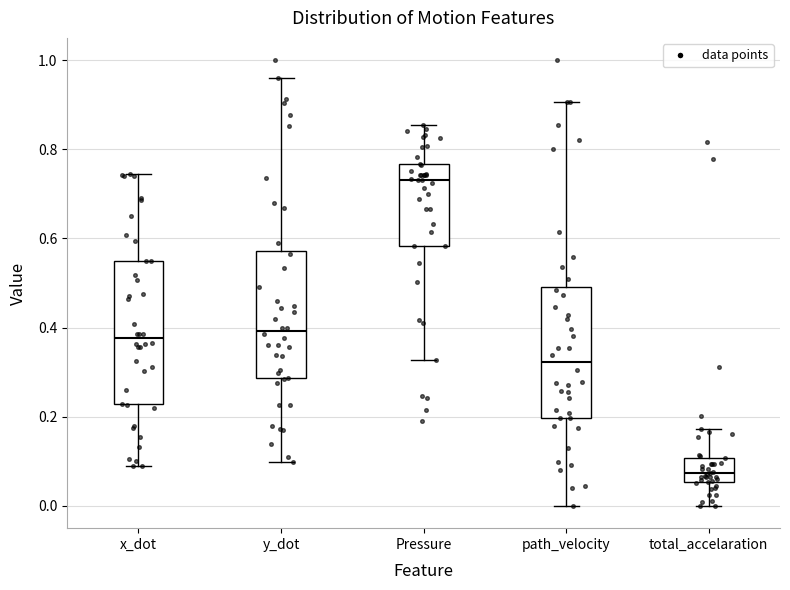

Reading left to right, read every box against the y-axis: the position of its median line, the range the box covers, and the ends of its whiskers. The values are not printed on the chart, so give them approximately, as read against the axis.

x_dot: median 0.38, box 0.22 to 0.54, whiskers 0.08 to 0.74
y_dot: median 0.40, box 0.28 to 0.58, whiskers 0.10 to 0.96
Pressure: median 0.74, box 0.58 to 0.76, whiskers 0.32 to 0.86
path_velocity: median 0.32, box 0.20 to 0.50, whiskers 0.00 to 0.90
total_accelaration: median 0.08, box 0.06 to 0.10, whiskers 0.00 to 0.18